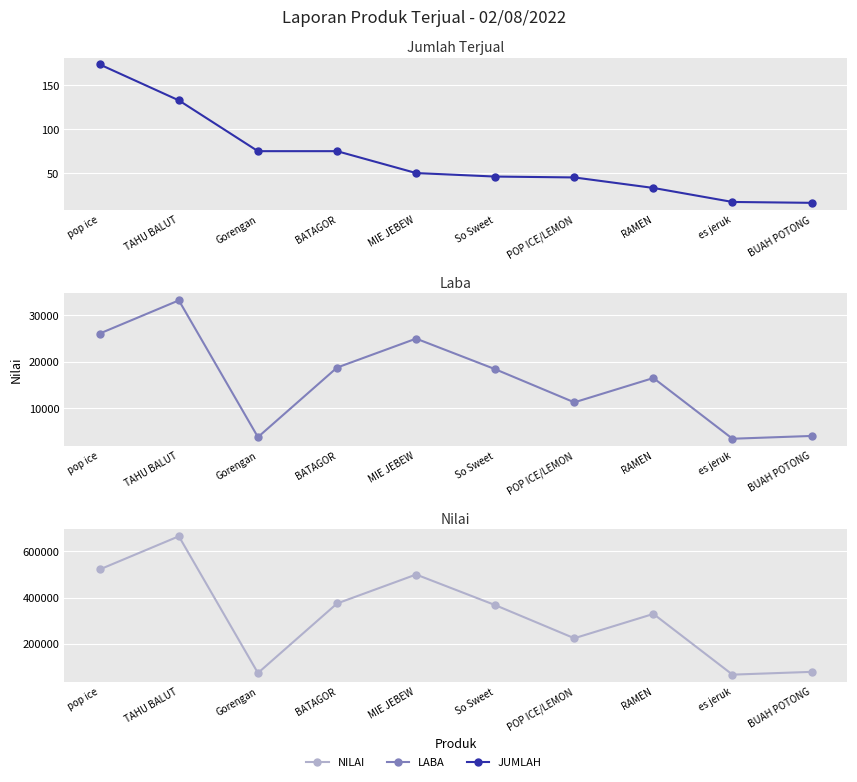

Which has a higher value, es jeruk or POP ICE/LEMON?

POP ICE/LEMON